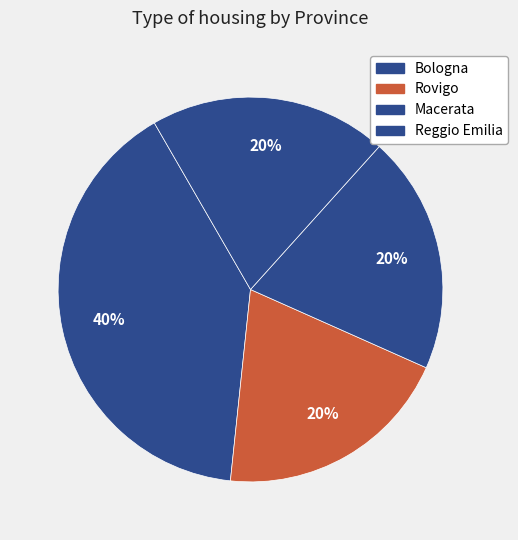

Count the number of slices in the pie.

4